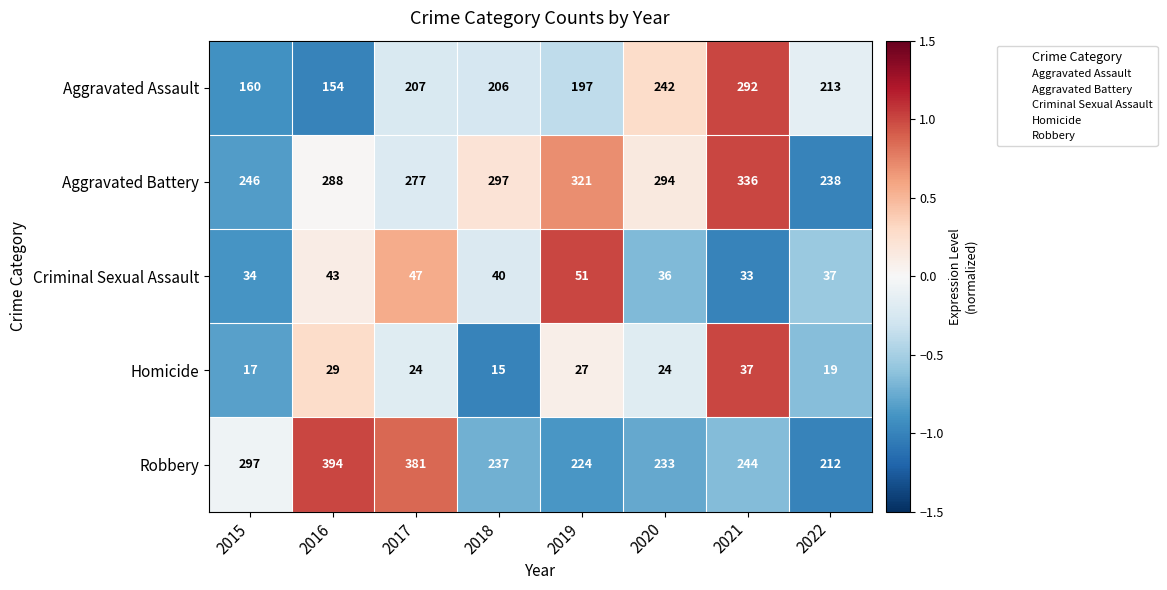

What is the average value of the Aggravated Battery series?

287